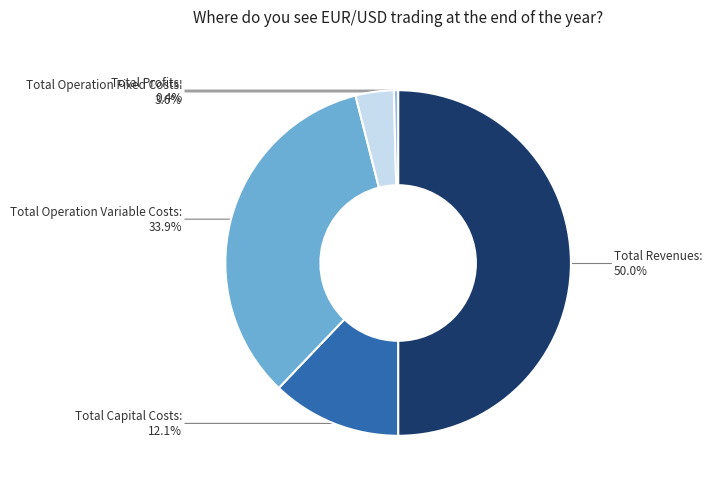

Rank the categories by value from highest to lowest.

Total Revenues, Total Operation Variable Costs, Total Capital Costs, Total Operation Fixed Costs, Total Profits